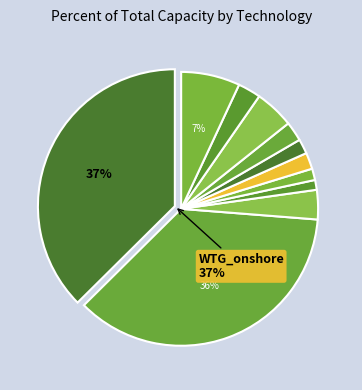

To the nearest percent, what is the difference between the WTG_offshore and PV_utility_systems slice percentages?

7%